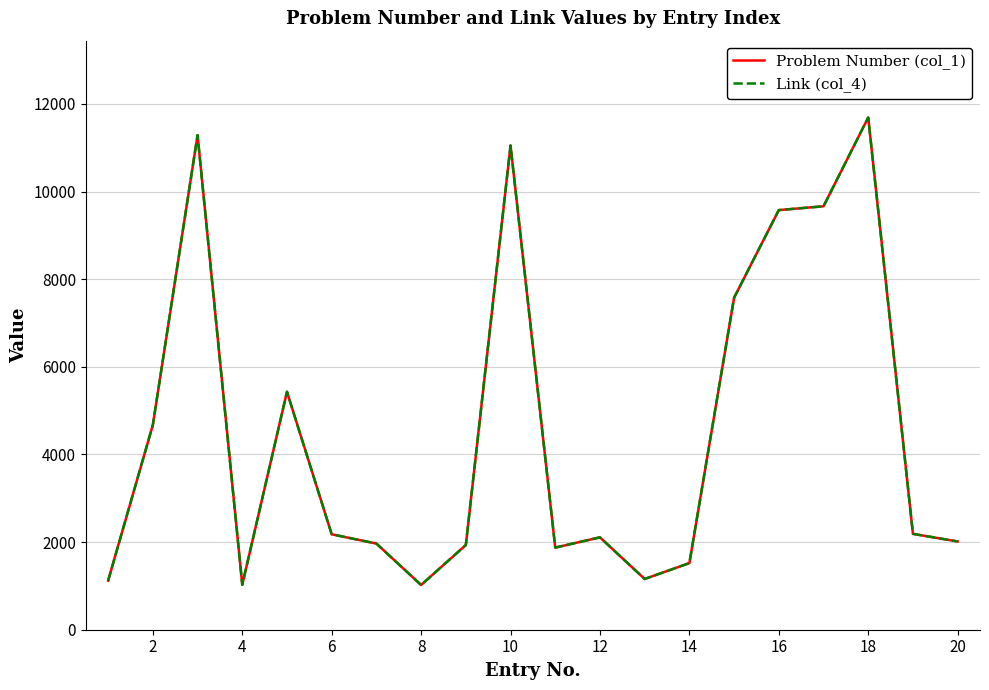

Does the chart have visible grid lines?

Yes